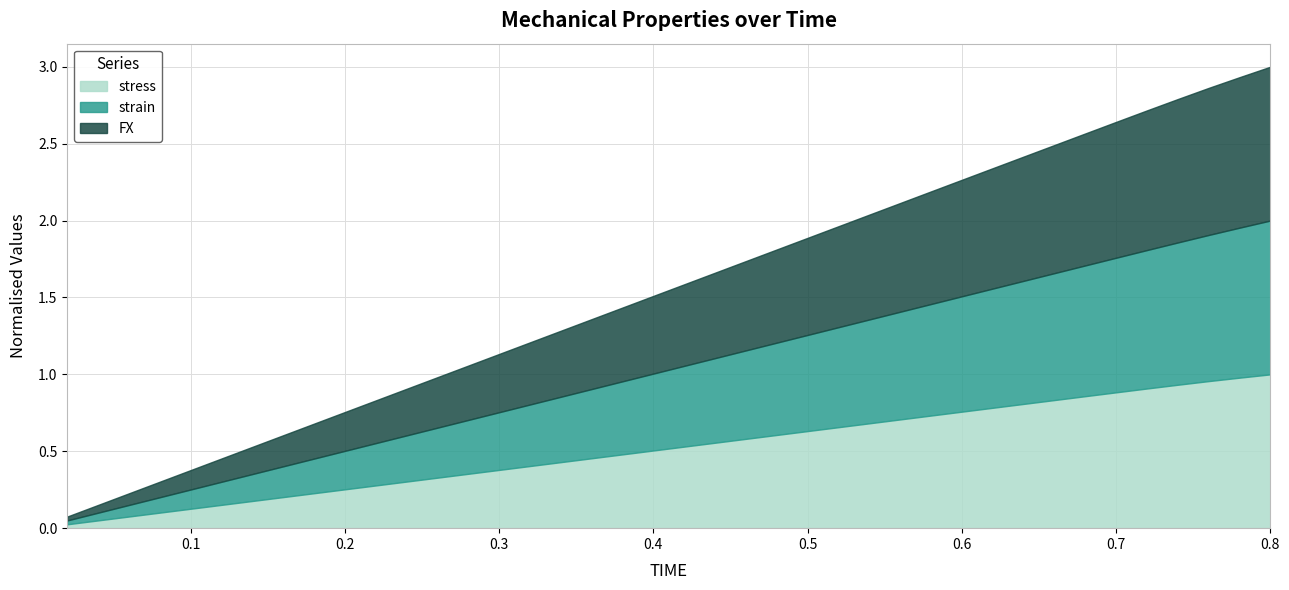

What is the greatest value displayed?

3.0